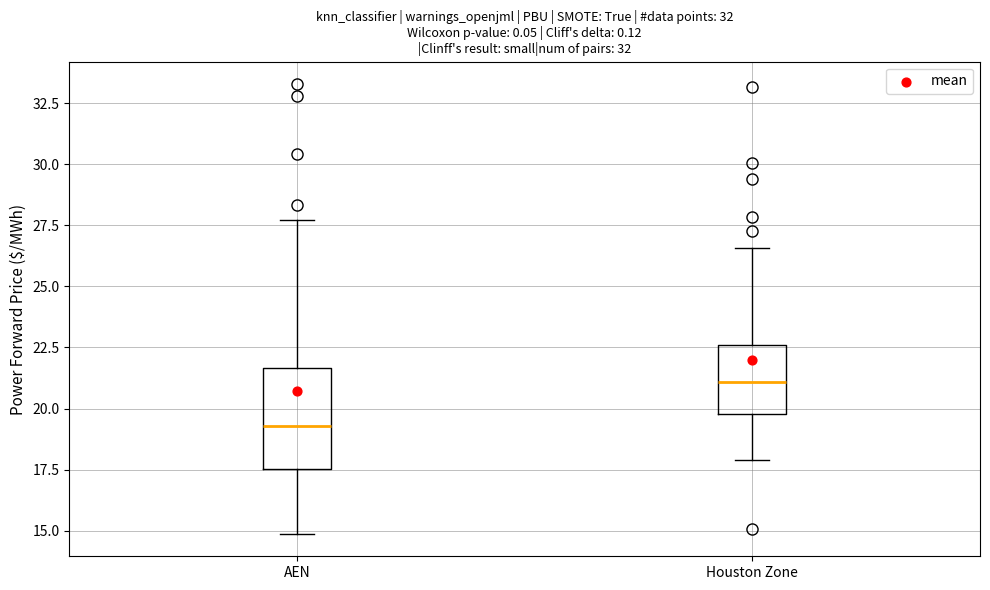

Reading left to right, transcribe this box plot: for each box, give where its median line is, the range the box spans, and where its two whiskers end, as read against the y-axis. The values are not printed on the chart, so give them approximately, as read against the axis.

AEN: median 19.5, box 17.5 to 21.5, whiskers 15.0 to 27.5
Houston Zone: median 21.0, box 20.0 to 22.5, whiskers 18.0 to 26.5